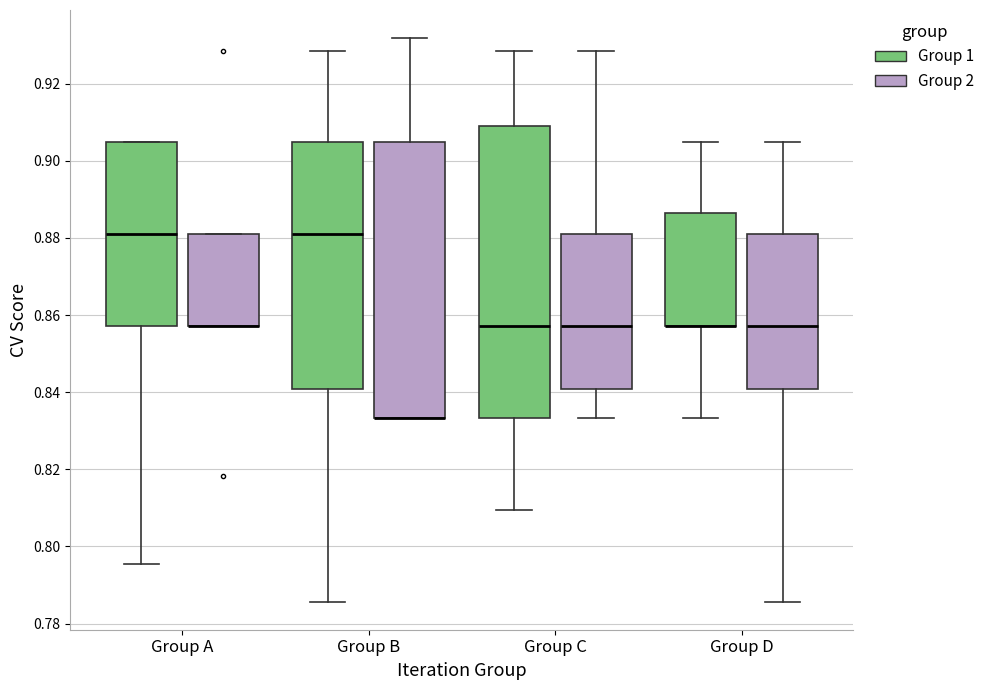

Where is the upper edge of the box for Group A (Group 2) on the y-axis? The values are not printed on the chart, so give them approximately, as read against the axis.

0.880